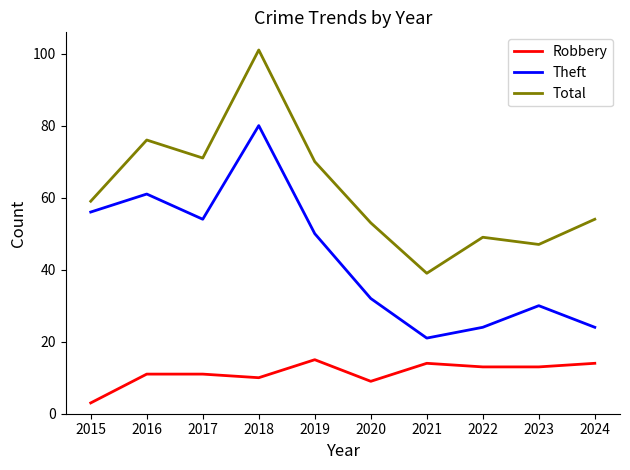

True or false: Theft and Robbery intersect in this chart.

False